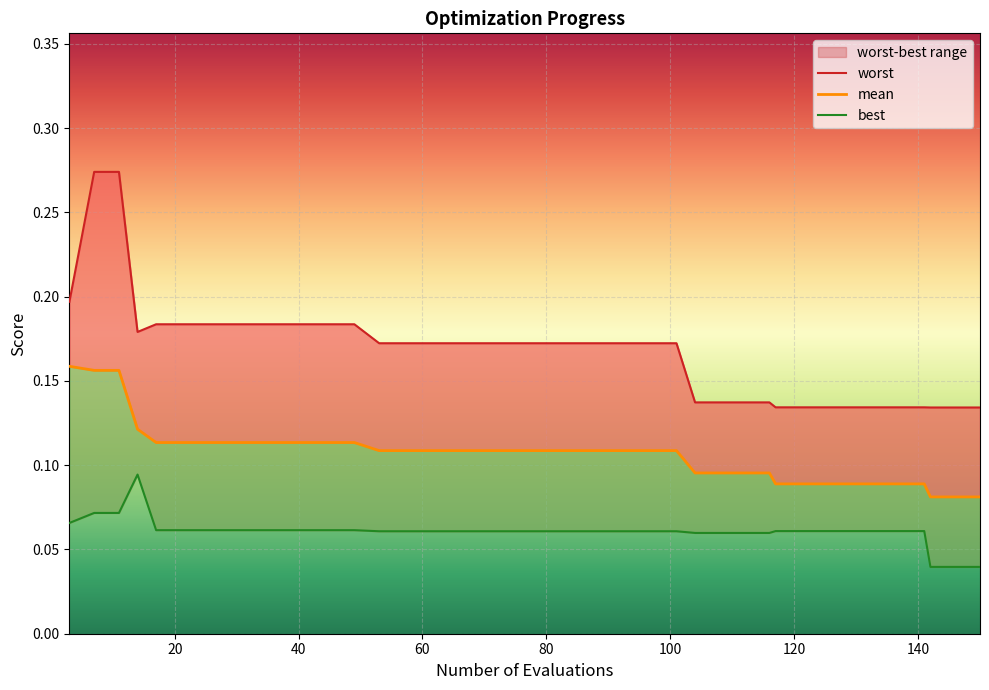

True or false: mean and worst cross at least once.

False